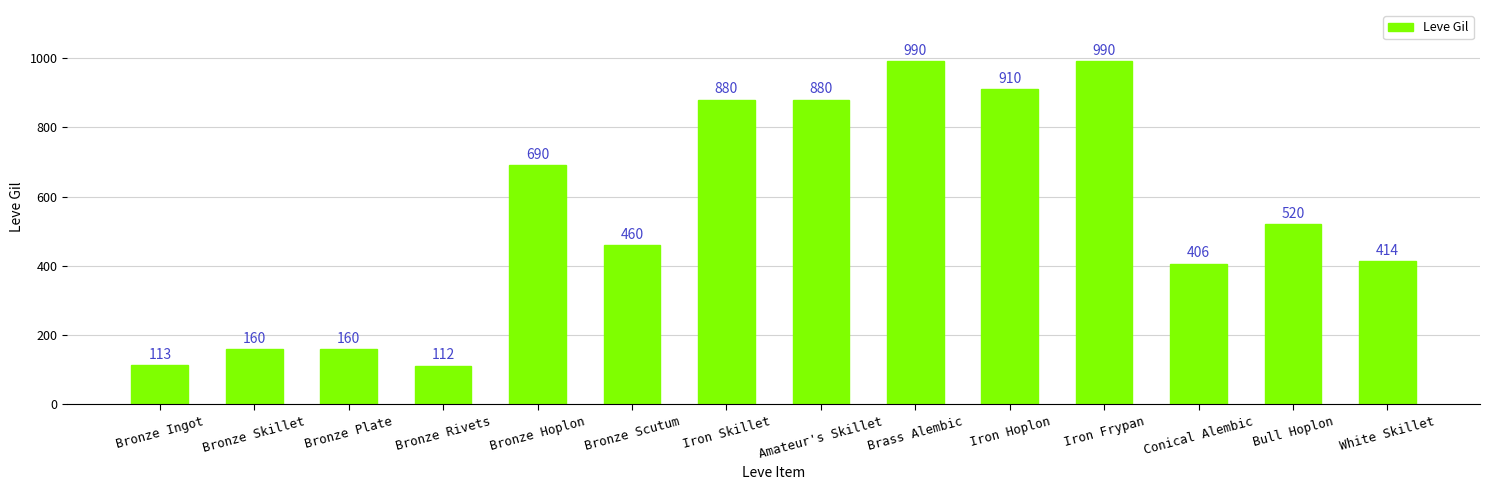

Which has a higher value, Bull Hoplon or White Skillet?

Bull Hoplon